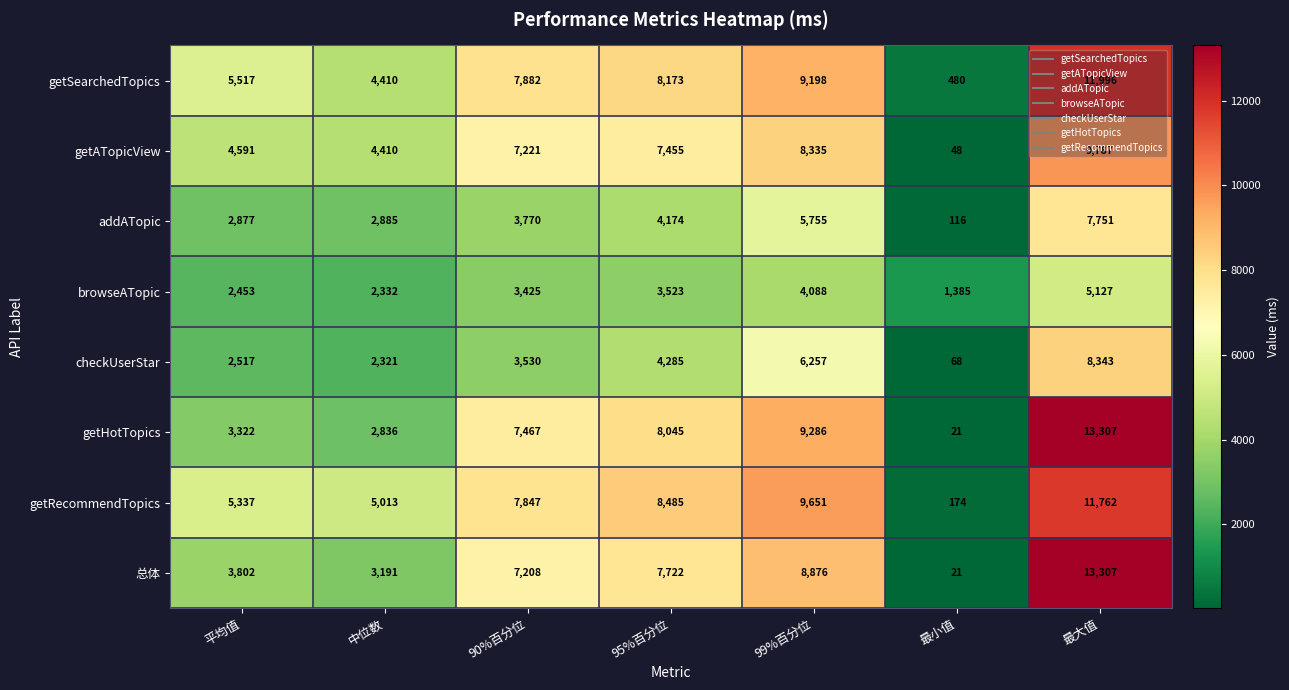

Read the getHotTopics value at 95%百分位.

8045